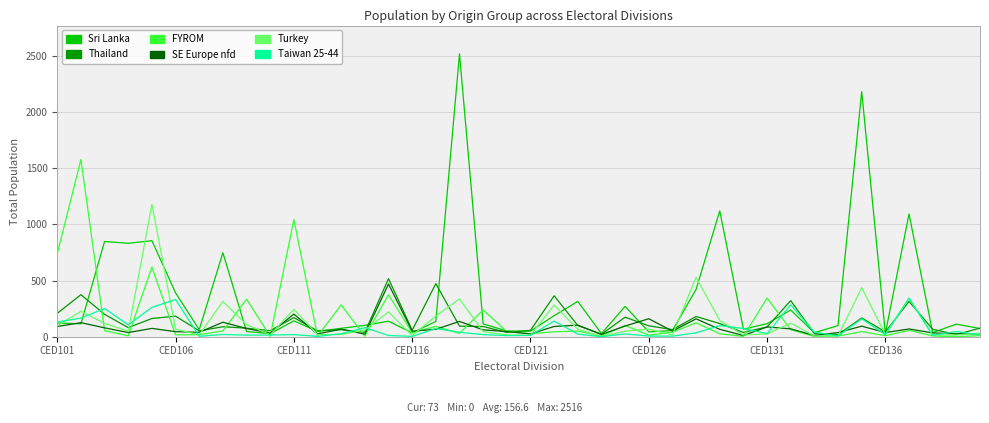

What is the maximum value shown in the chart?

2516